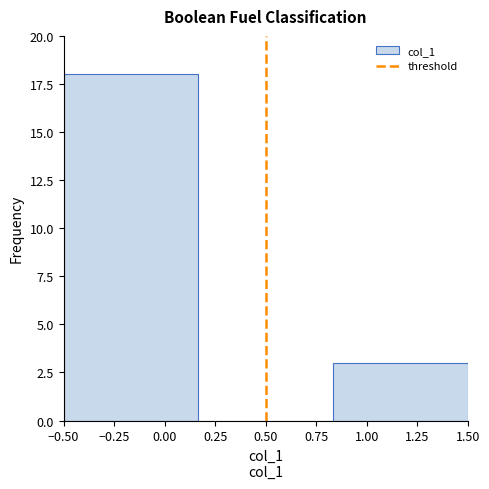

Reading left to right, list every bar in this chart as the range it spans on the x-axis followed by its height. Neither the bar edges nor the heights are printed on the chart, so give them approximately, as read against the axes.

-0.50 to 0.15: 18
0.15 to 0.85: 0
0.85 to 1.50: 3